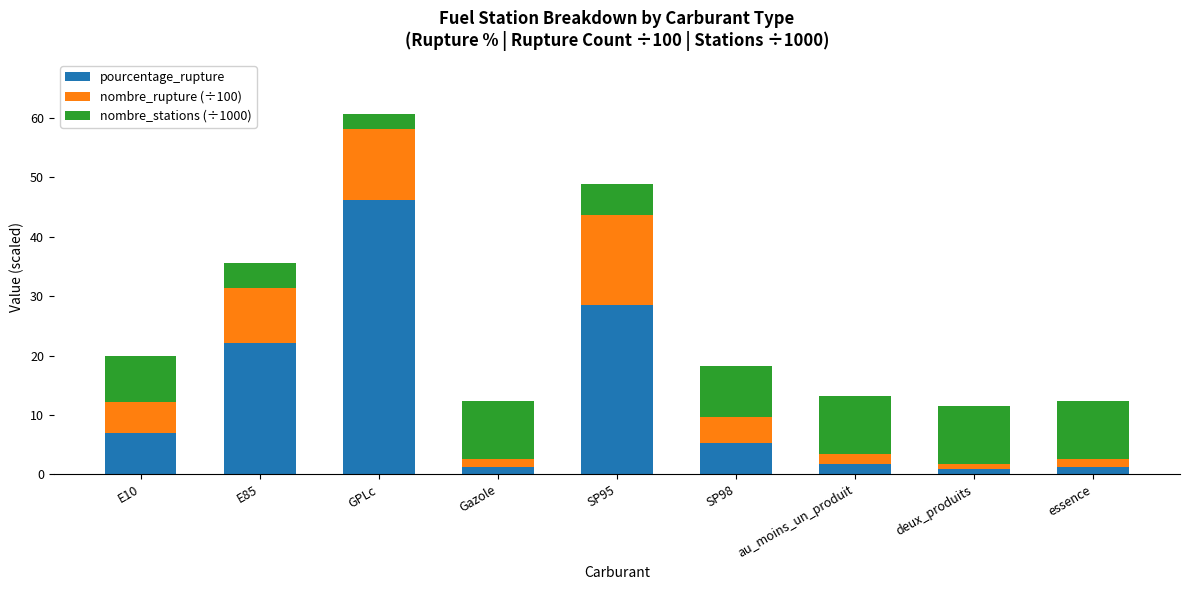

What is the average value of the pourcentage_rupture series?

12.7